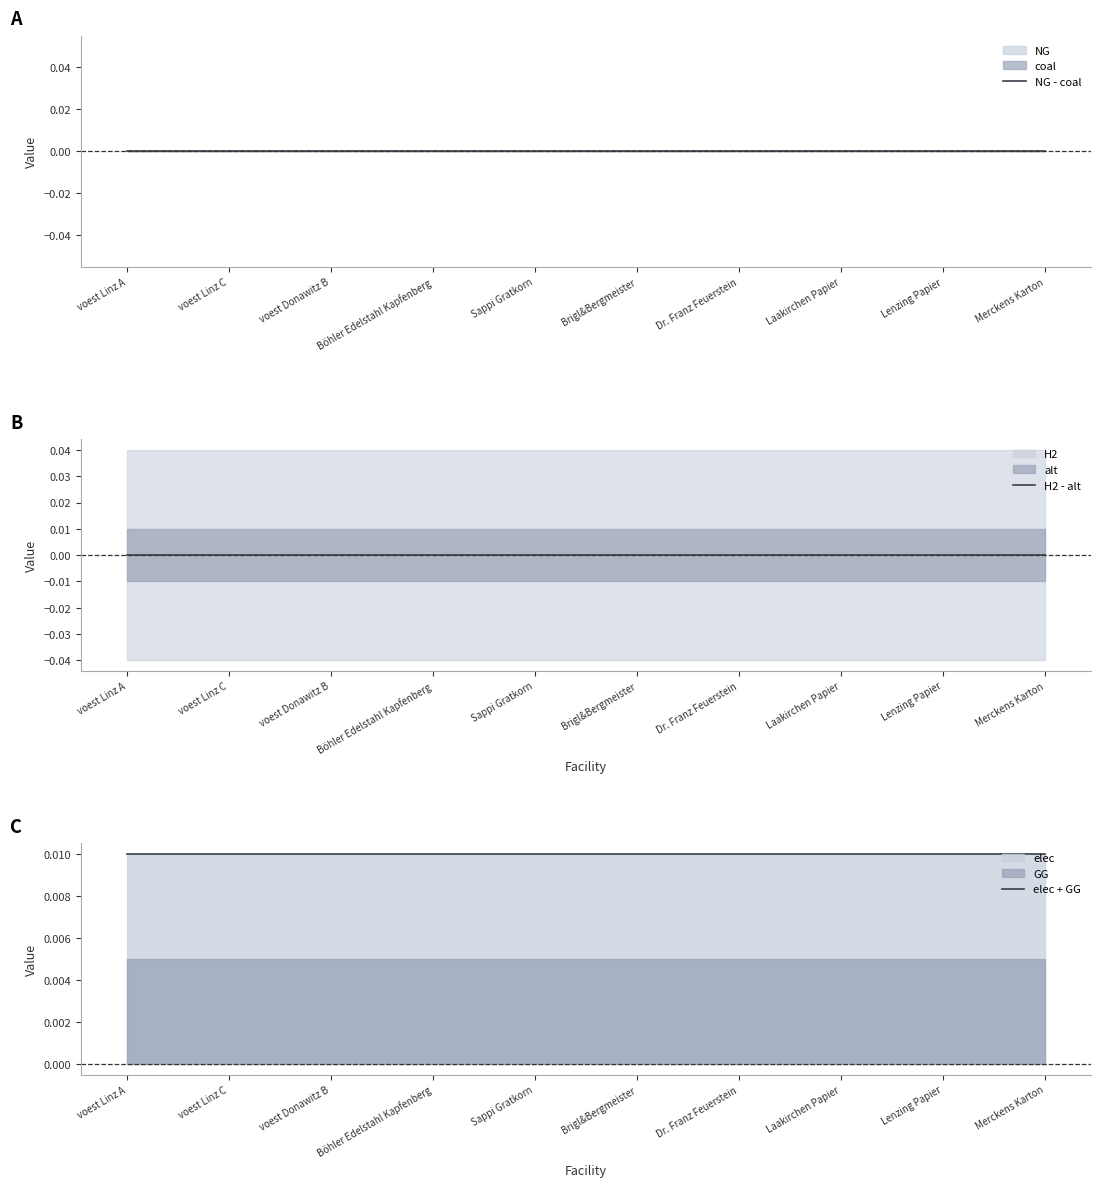

Which series changed the most between Böhler Edelstahl Kapfenberg and Dr. Franz Feuerstein?

NG - coal